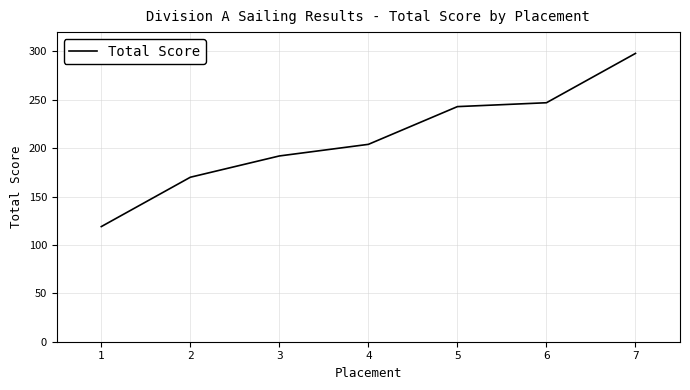

What is the maximum value shown in the chart?

298